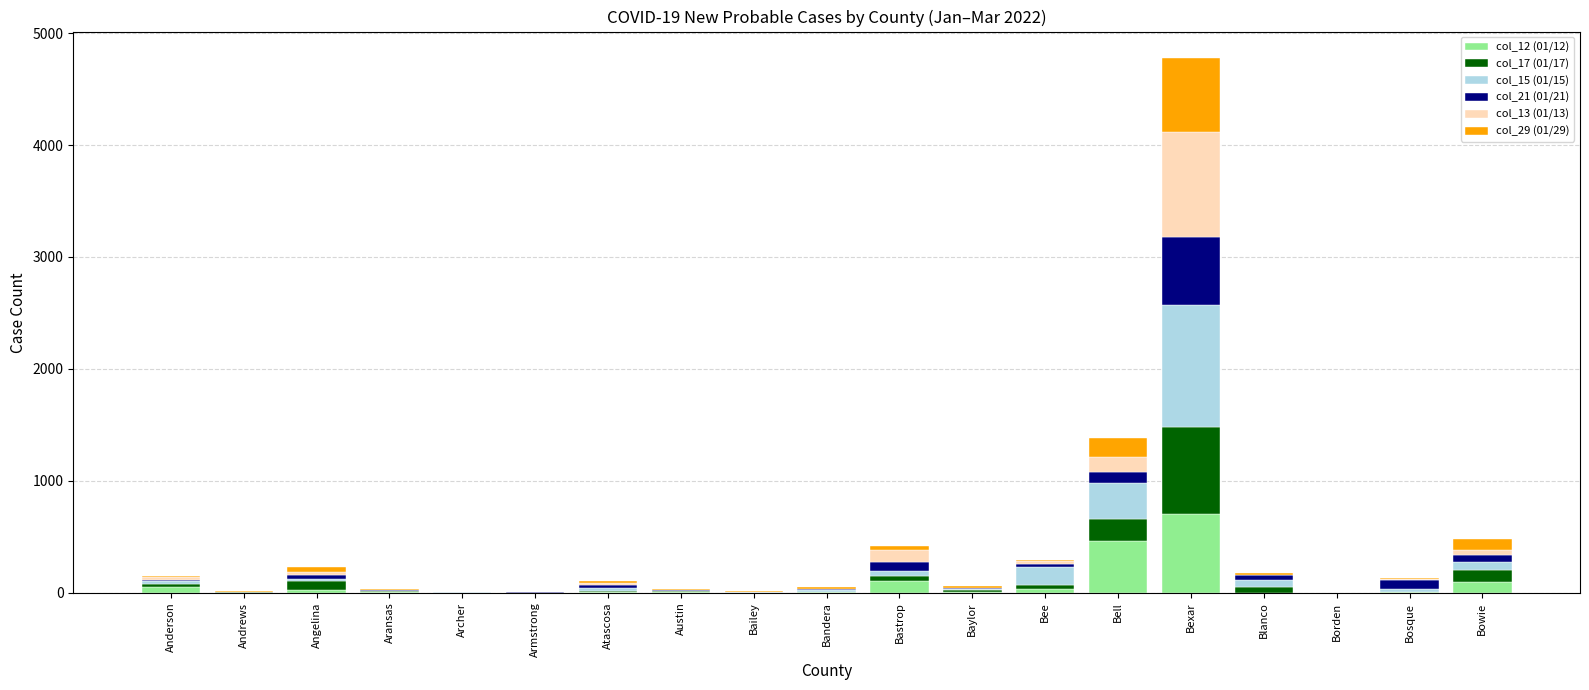

At which category is the sum across all series the highest?

Bexar